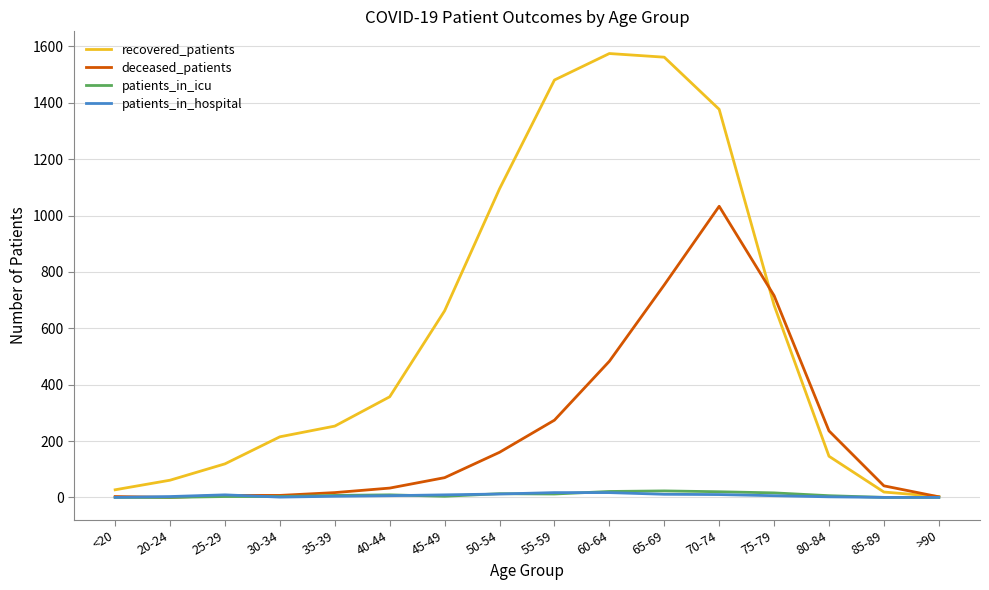

What is the total value across all series at >90?

5